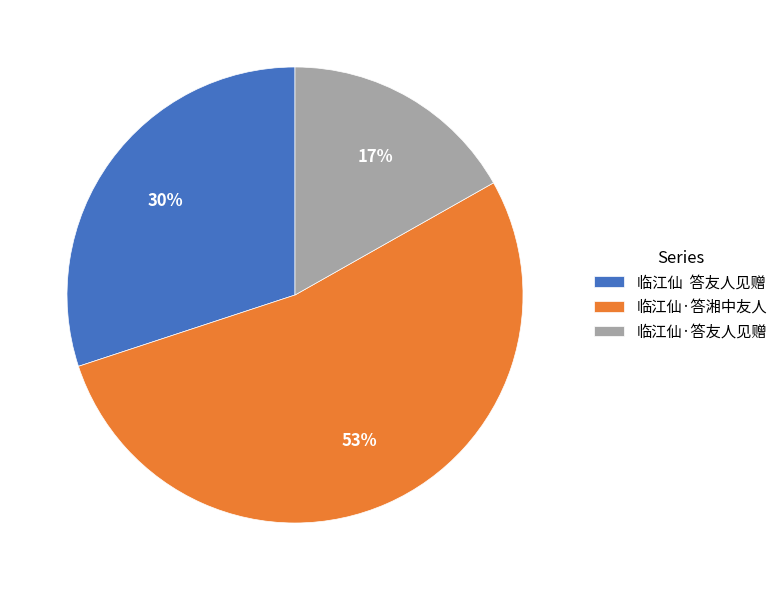

To the nearest percent, what is the difference between the largest and smallest slice percentages?

36%